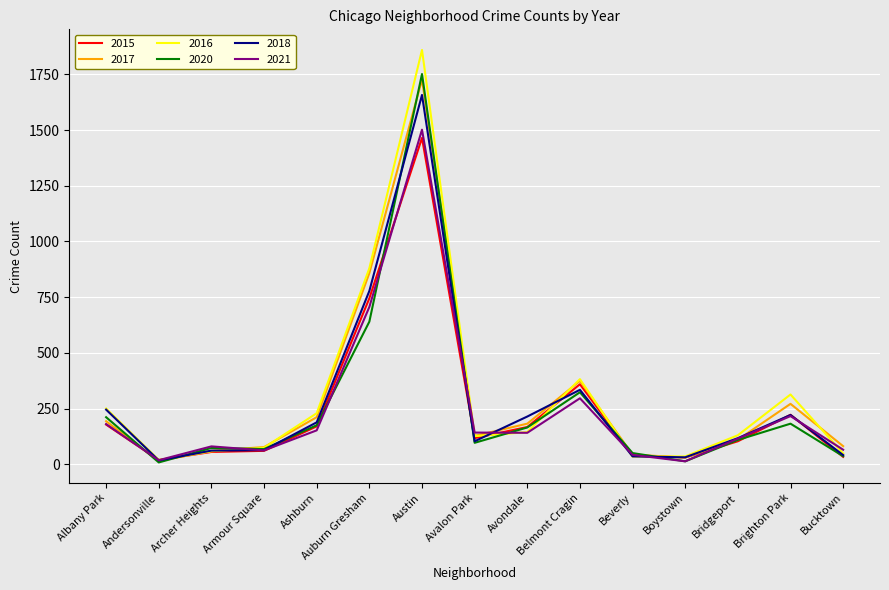

After their last crossing, which series has the higher values: 2021 or 2016?

2021